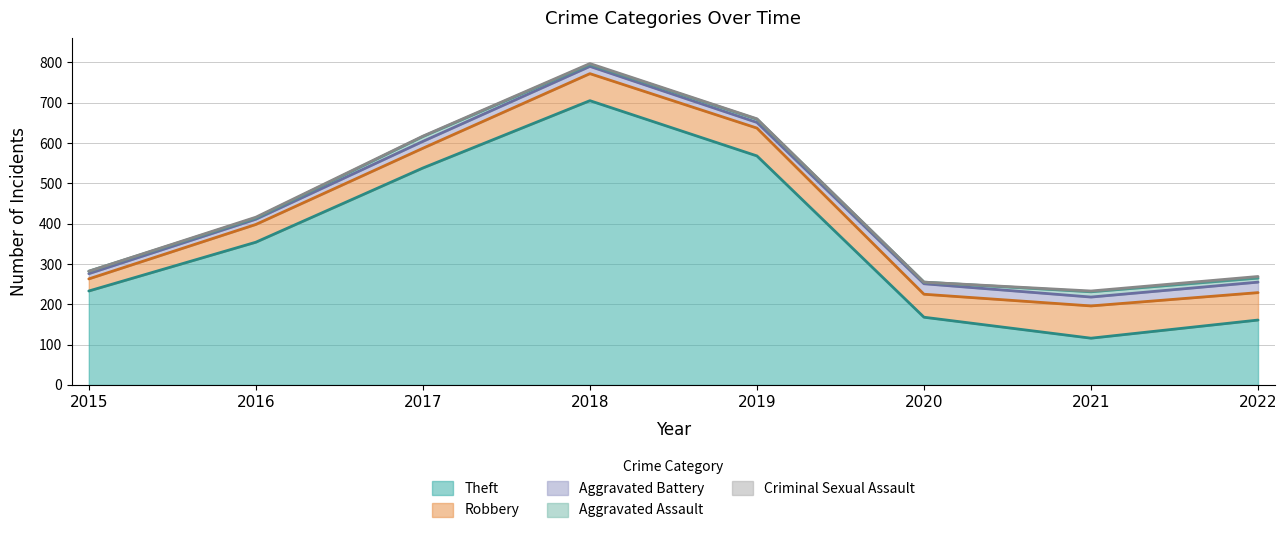

The value of Criminal Sexual Assault at 2018 is 2. True or false?

True